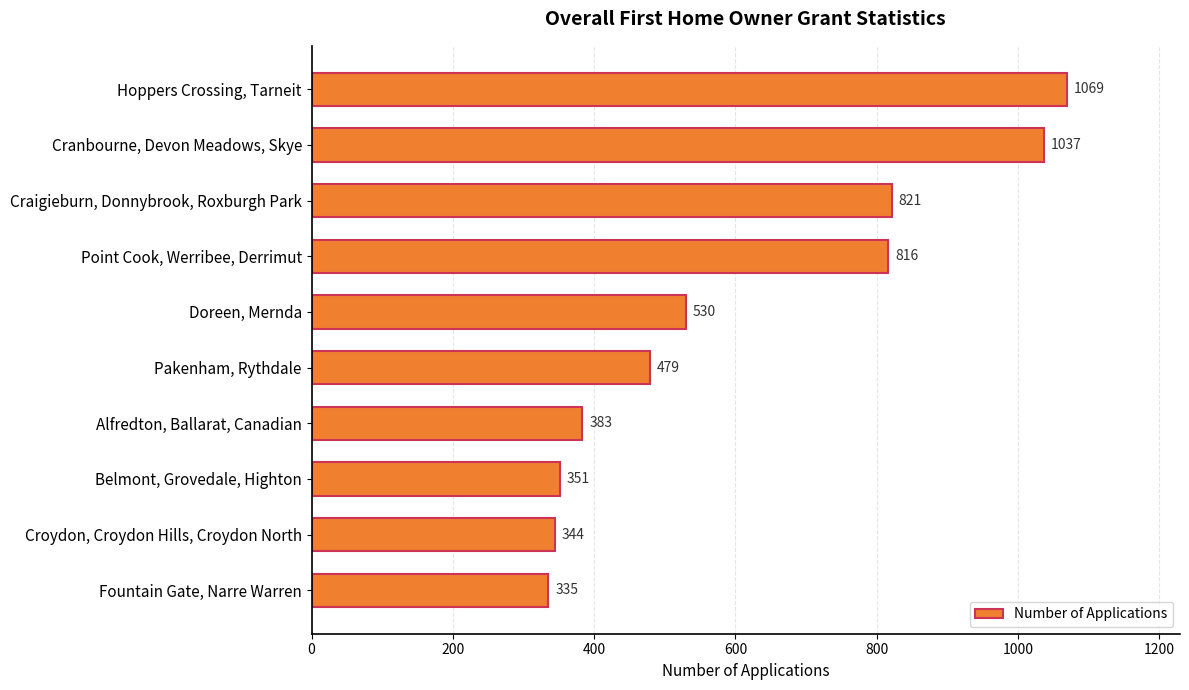

What position from the bottom is Hoppers Crossing, Tarneit?

10